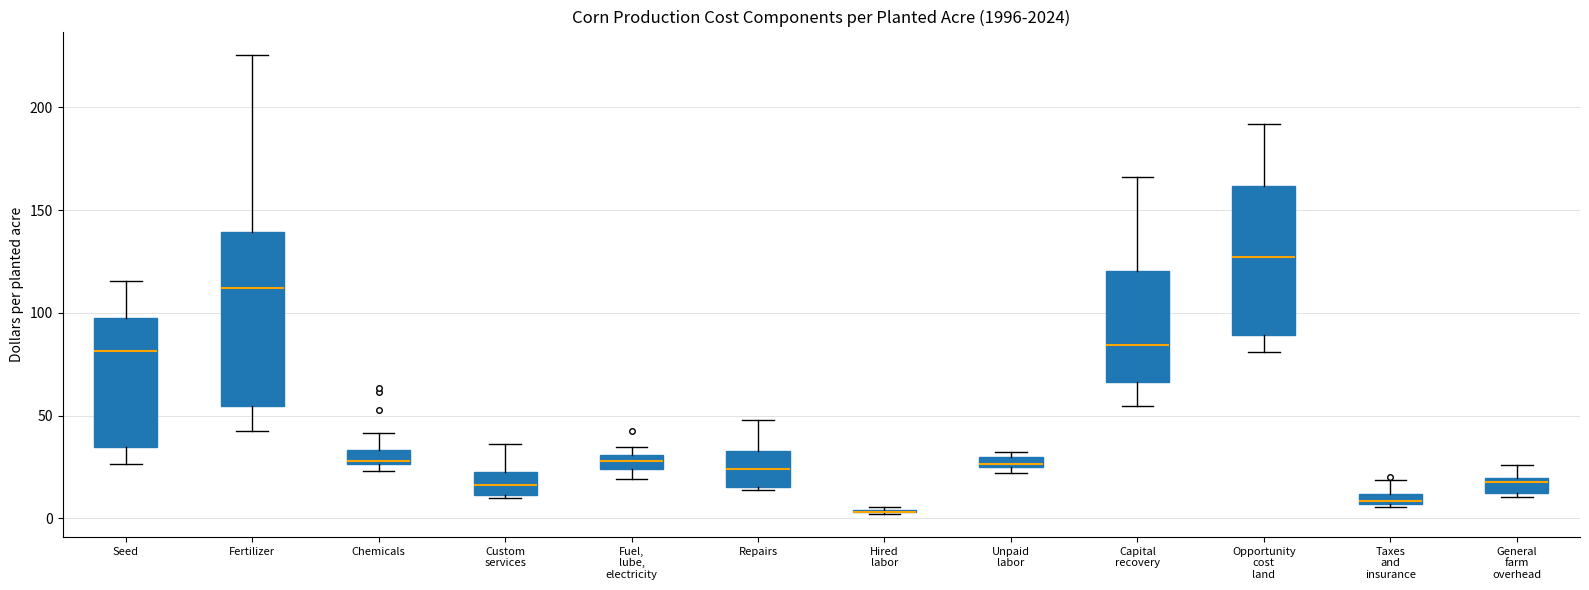

Where does the median line of the box for Fertilizer sit on the y-axis? The values are not printed on the chart, so give them approximately, as read against the axis.

110